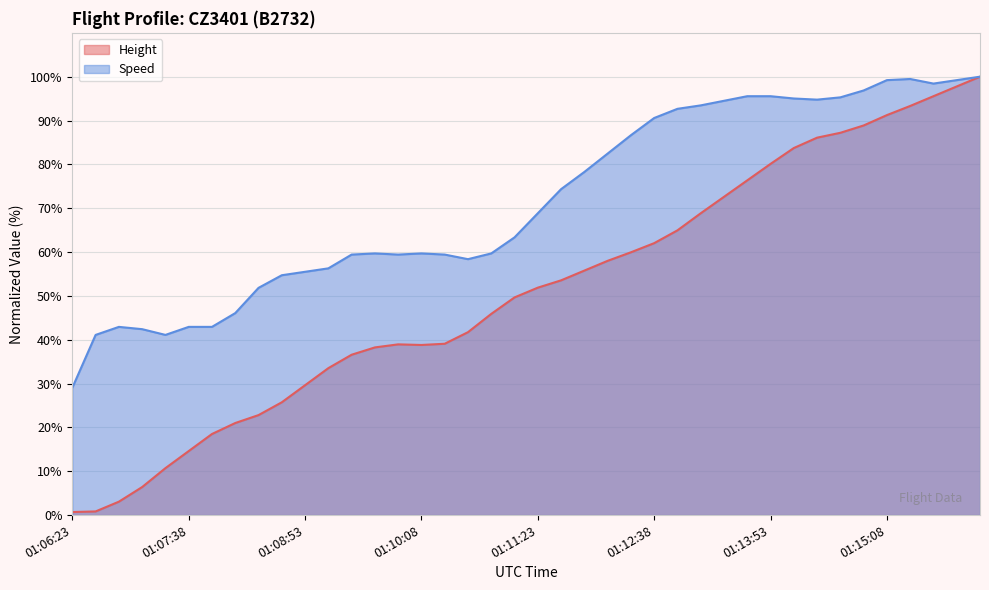

Rank the series by their maximum value, from lowest to highest.

Height, Speed